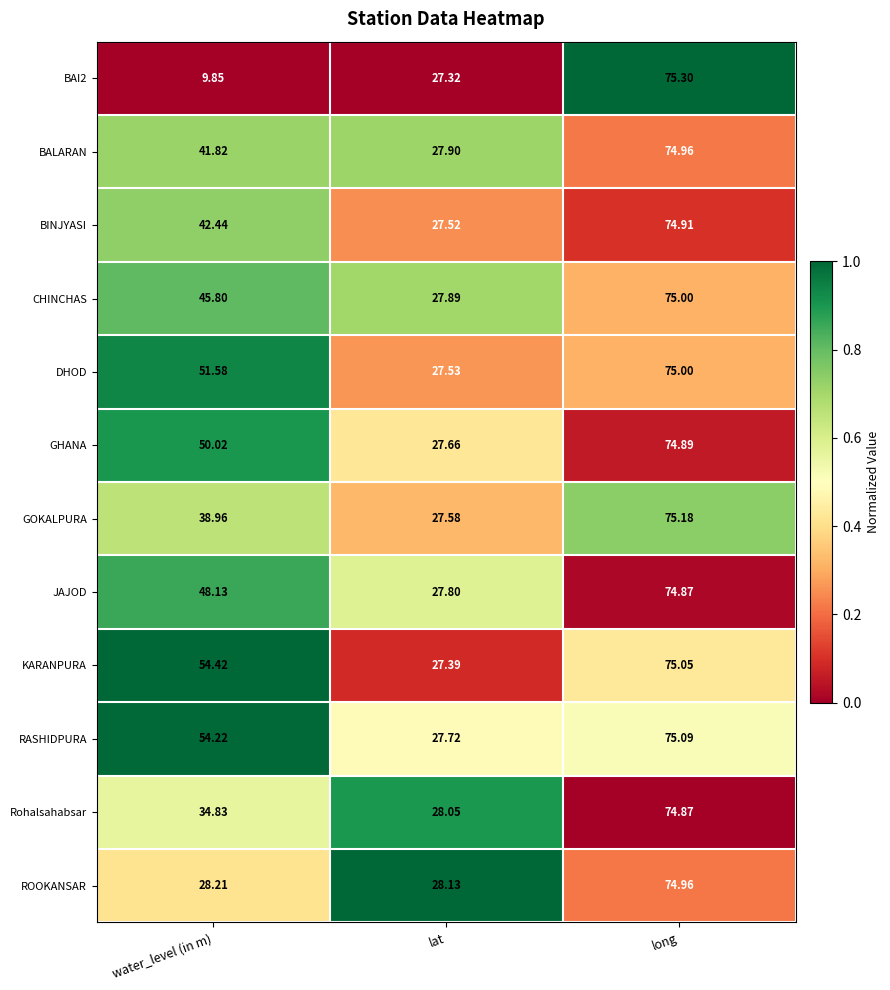

Is the value of DHOD at lat greater than the value of CHINCHAS at lat?

No